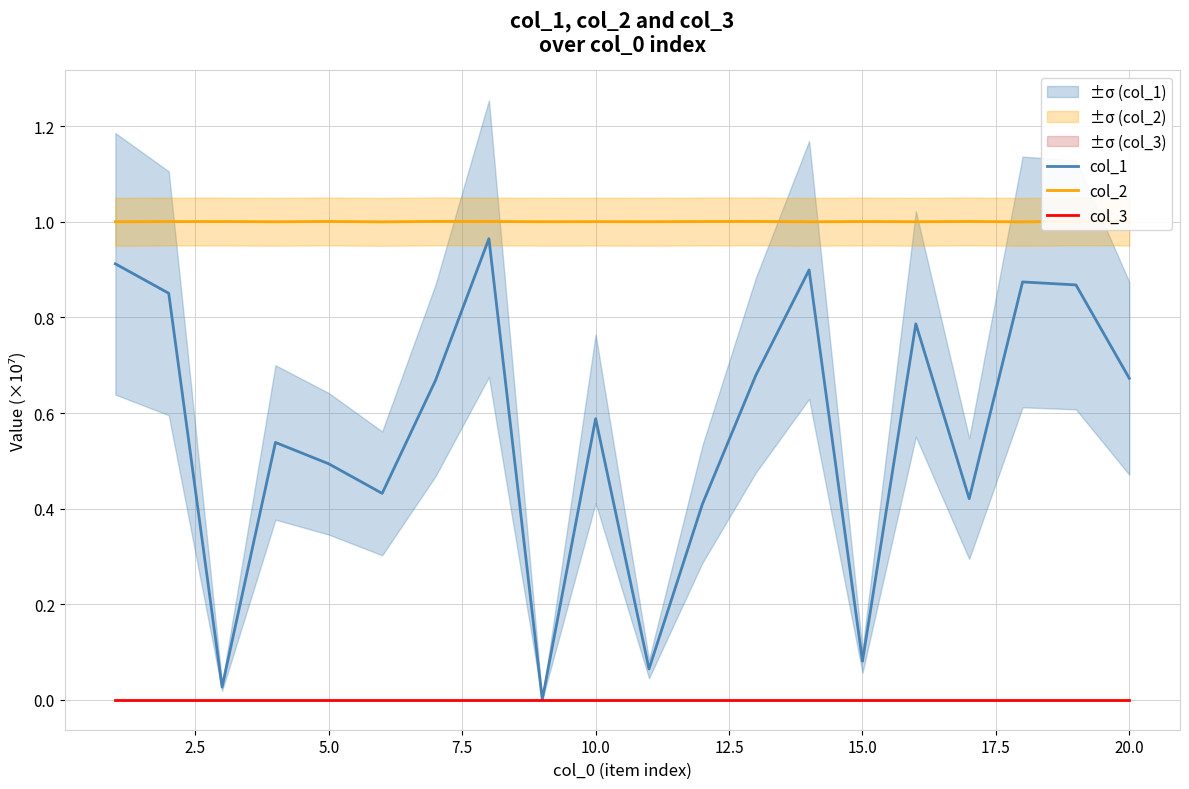

True or false: col_1 has more than 1 interior local peaks.

True